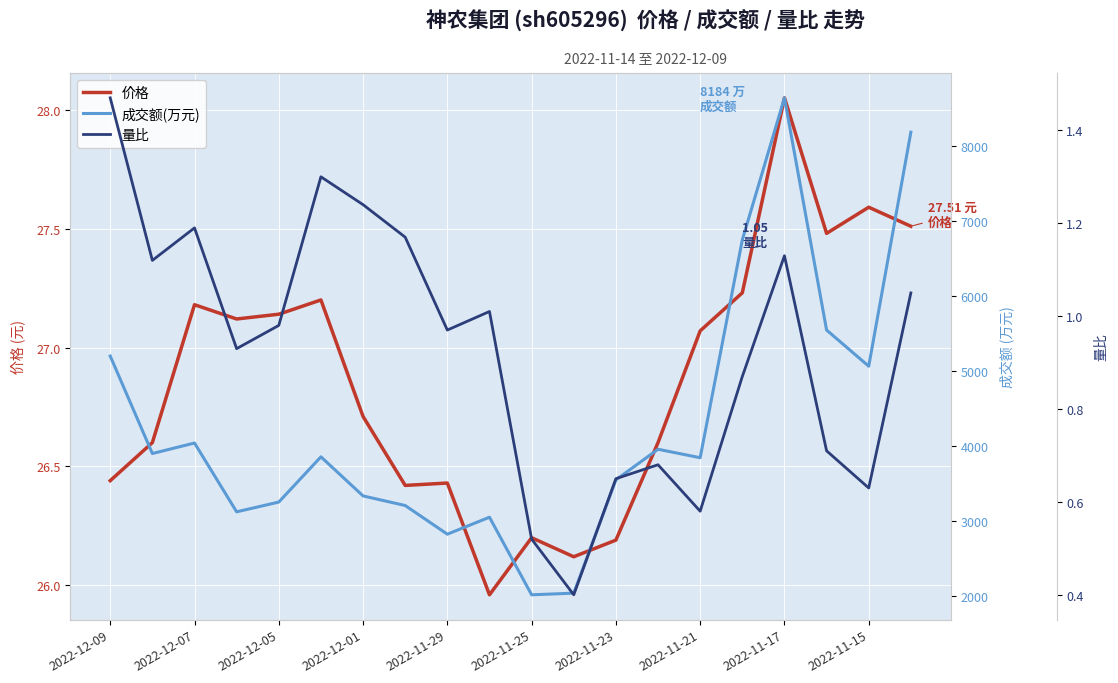

Rank the series at 2022-11-15 from lowest to highest value.

量比, 价格, 成交额(万元)